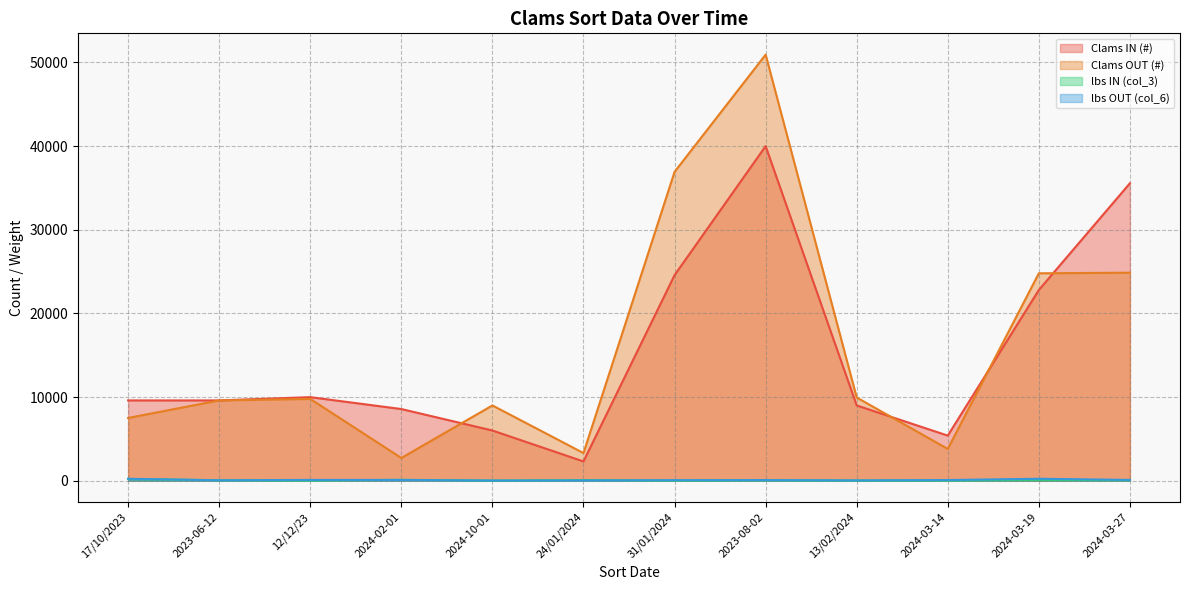

How many interior local peaks does the Clams IN (#) series have?

2